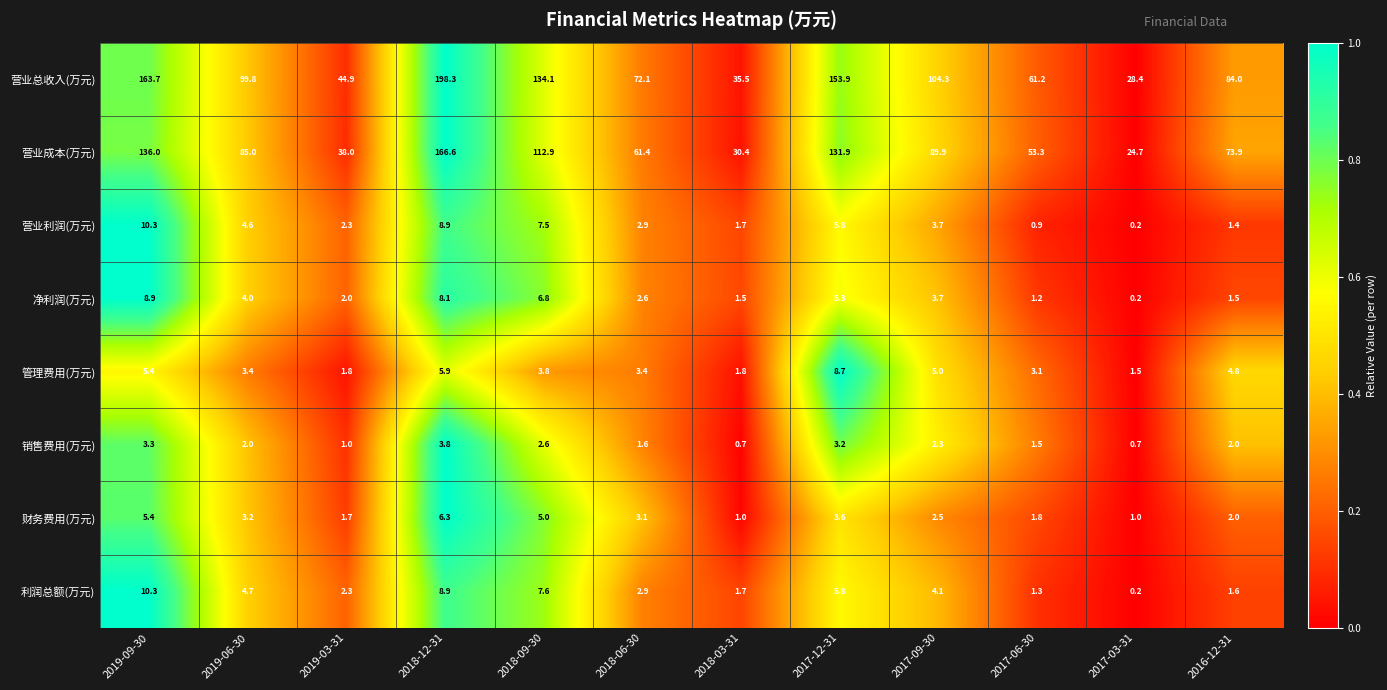

Which series has the widest spread of values?

营业总收入(万元)